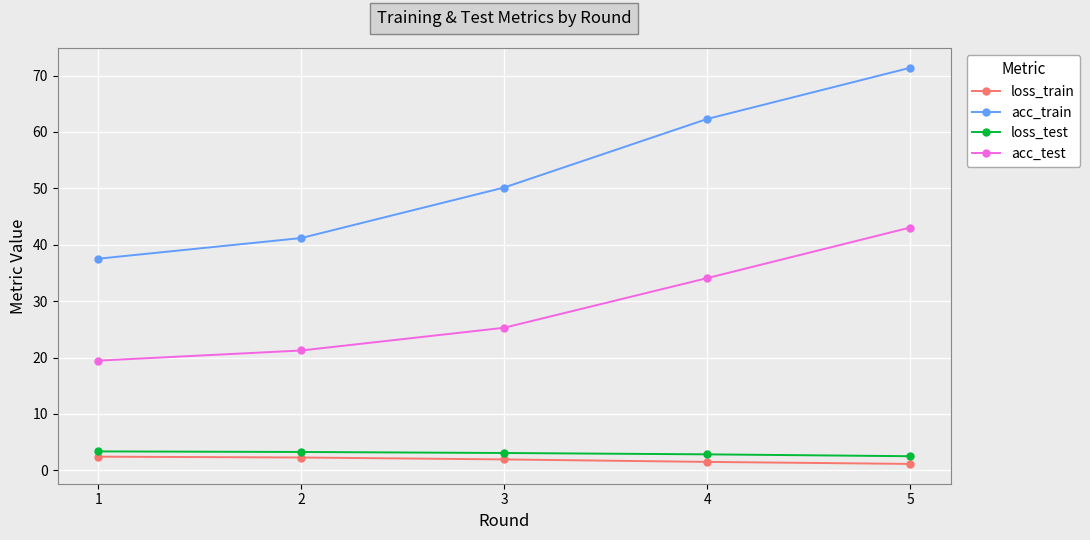

Is it true that acc_train equals 50.1 at 3?

True